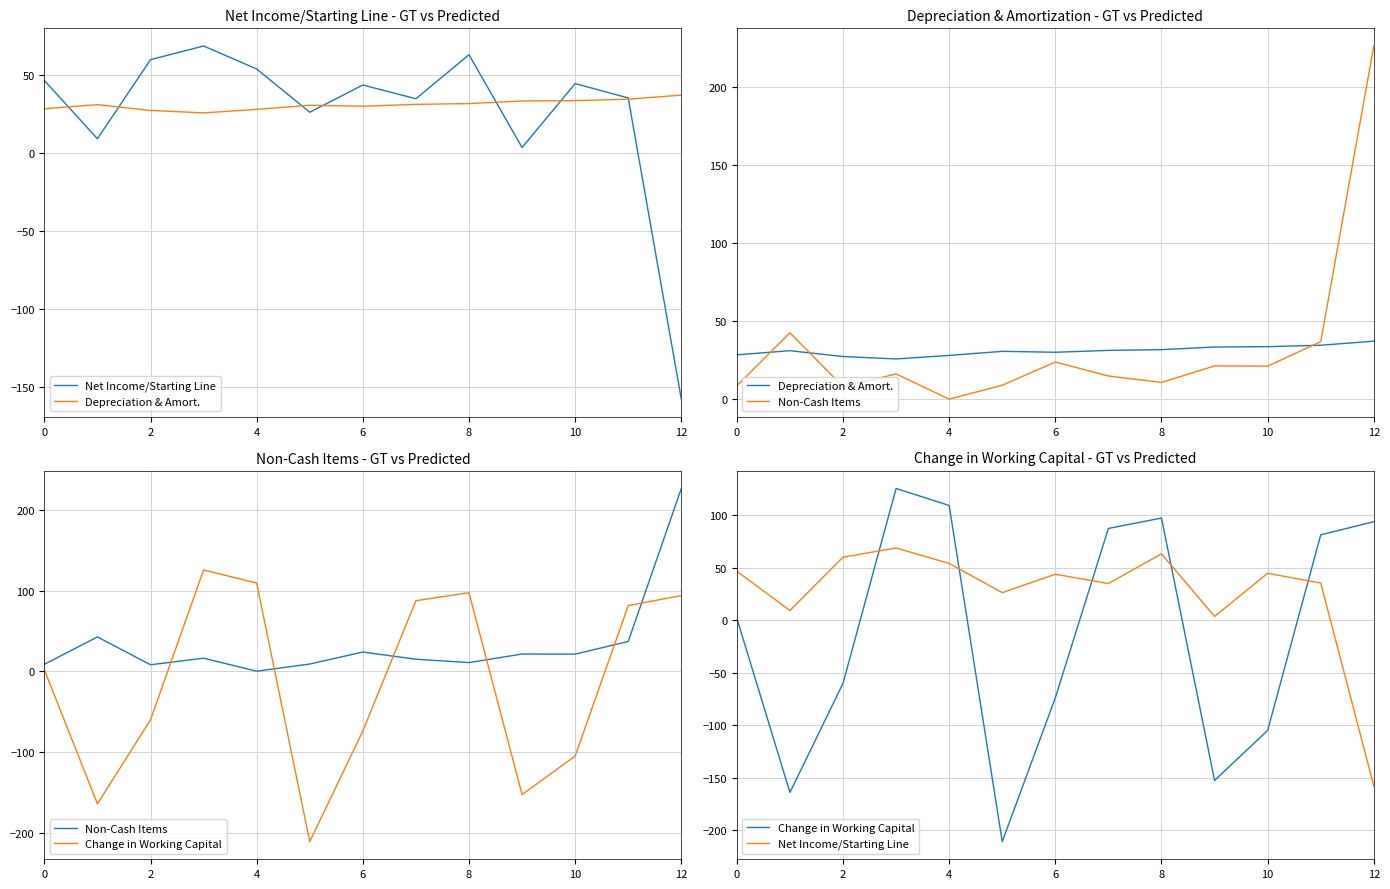

What is the lowest value of the Net Income/Starting Line series?

-158.0